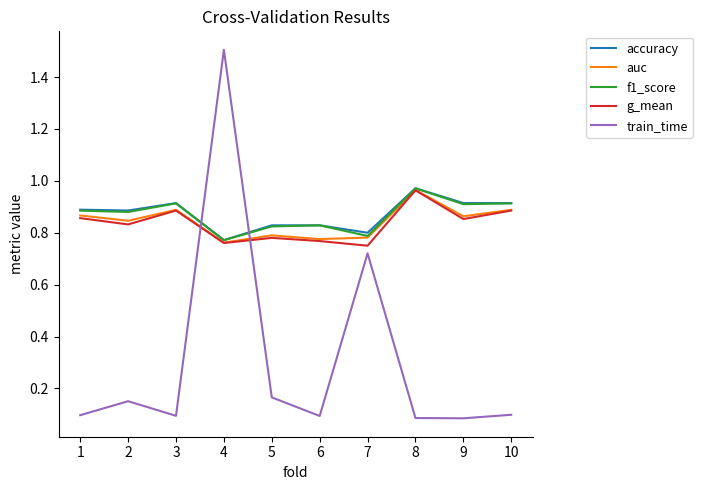

True or false: g_mean has a value of 0.8 at 7.

True